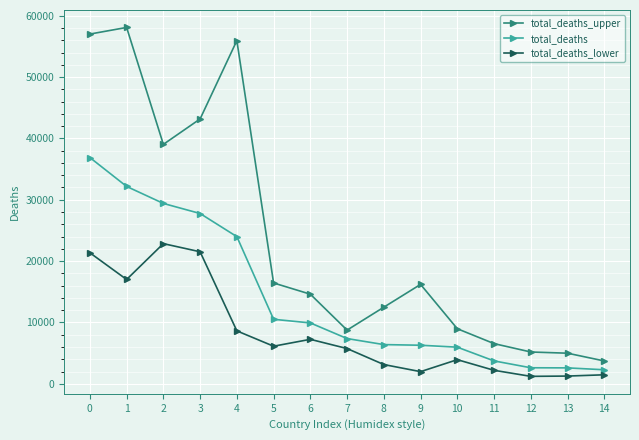

Is this an area chart (filled region under the line)?

No